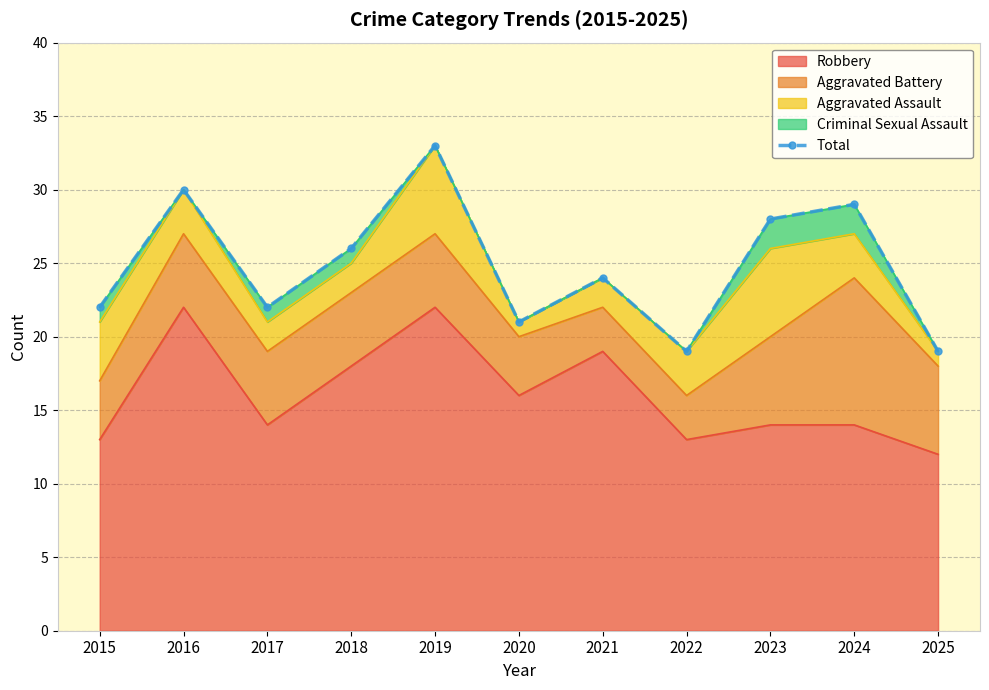

True or false: the data shows 10 at 2019.

False